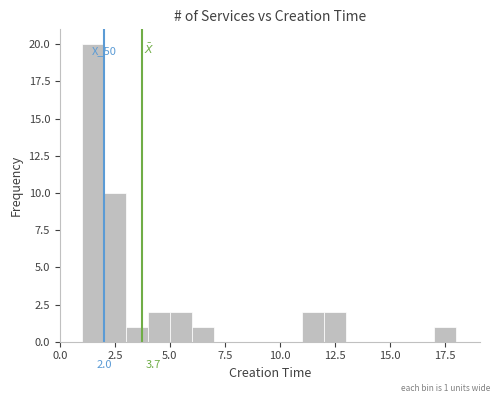

Read against the x-axis, roughly where is the centre of the tallest bar?

1.5